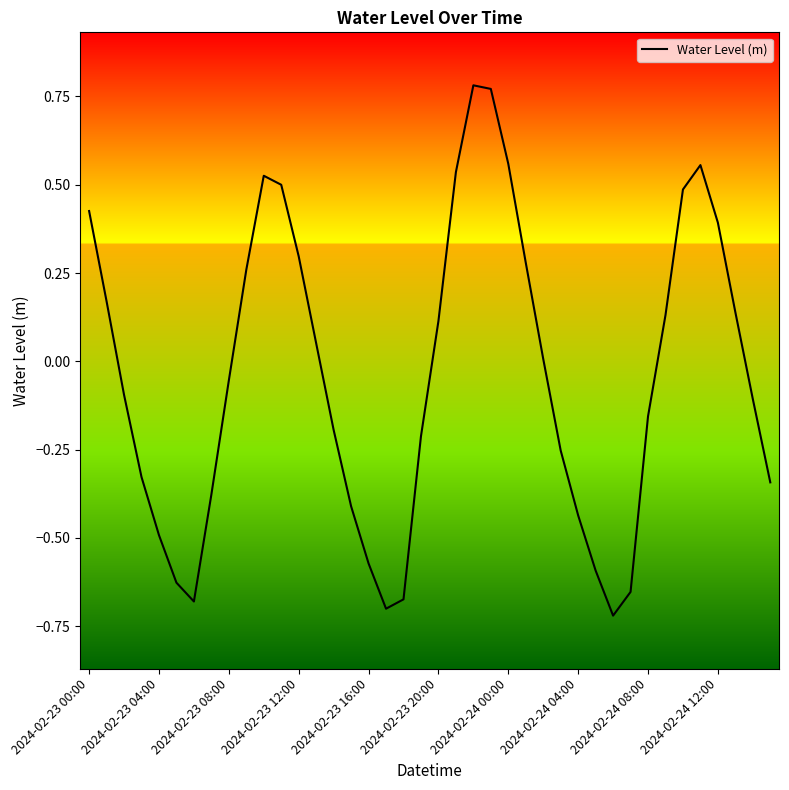

What is the difference between the maximum and minimum values?

1.5